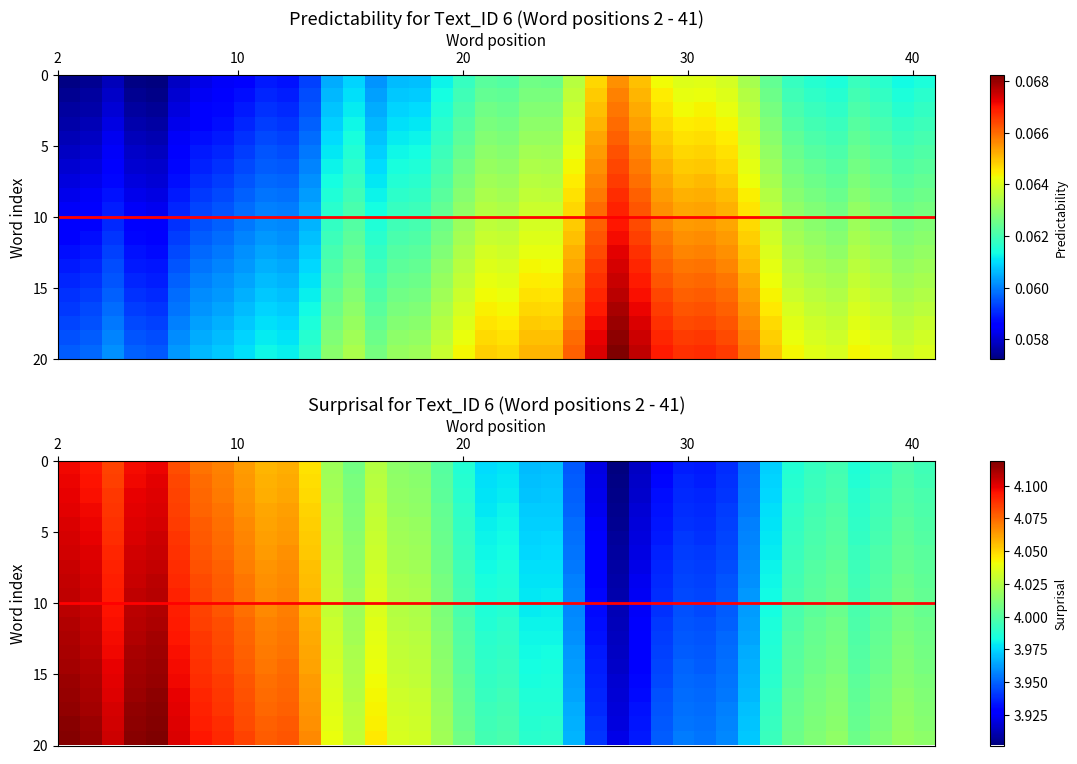

How many categories are shown in the chart?

40